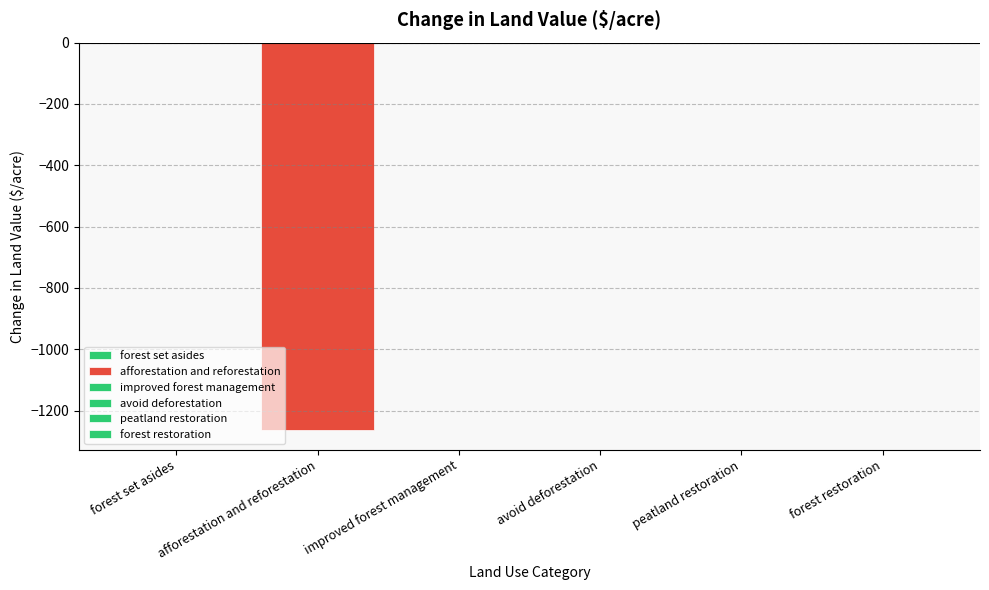

How many data points are less than 0?

1